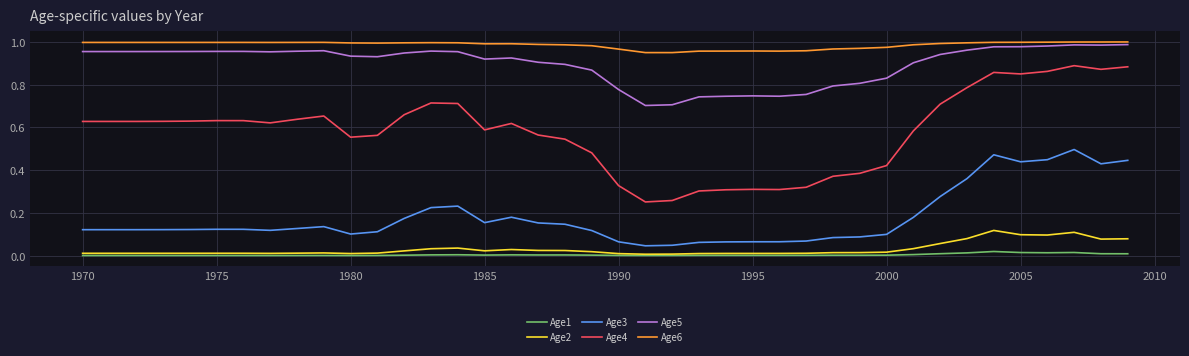

True or false: Age2 and Age4 cross at least once.

False